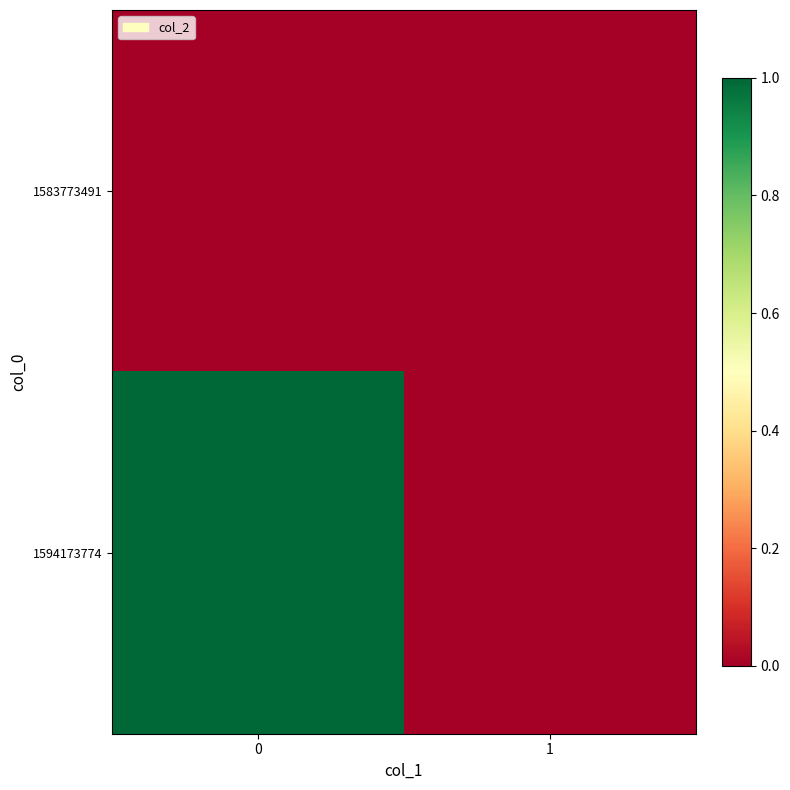

Reading right to left, extract all data points from this chart.

1583773491: 1=0	0=0
1594173774: 1=0	0=1